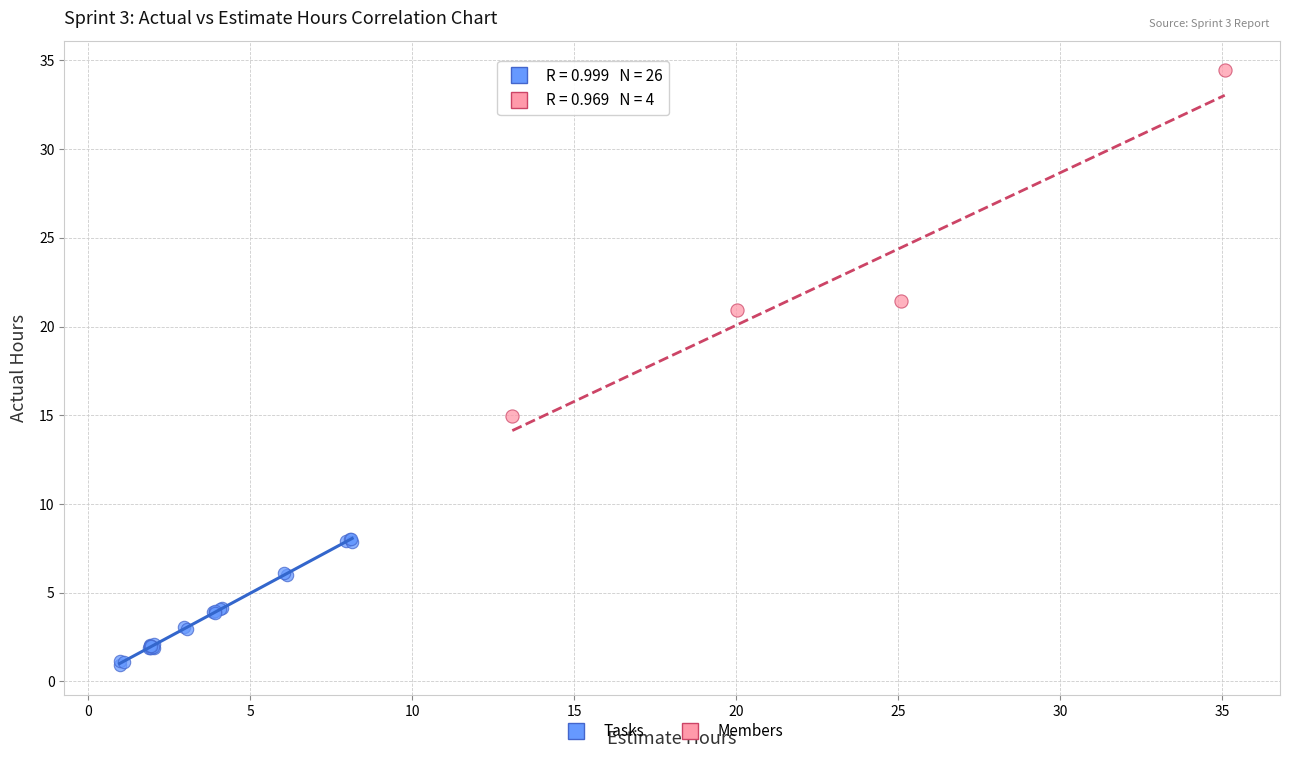

Which series reaches the minimum Y coordinate?

Tasks